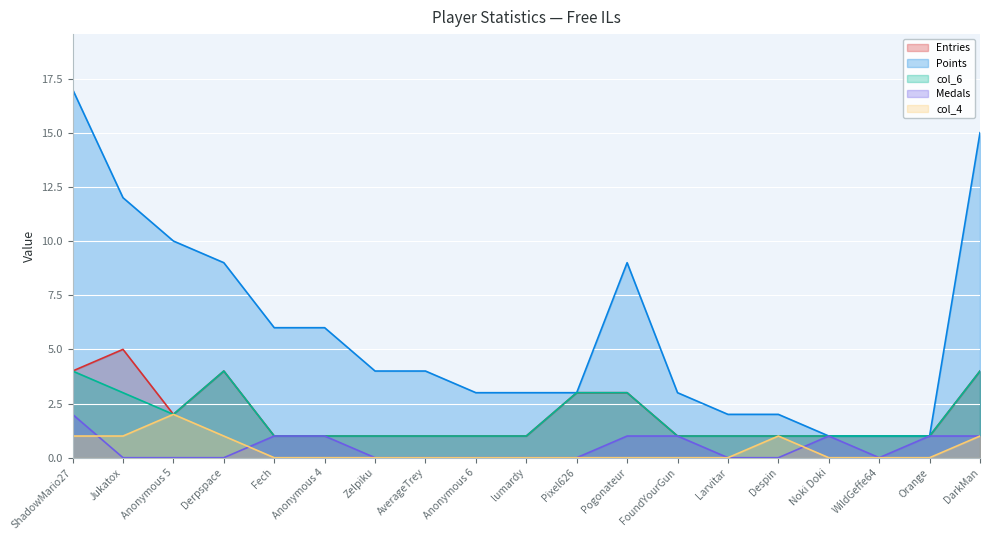

Rank the series at FoundYourGun from highest to lowest value.

Points, Entries, col_6, Medals, col_4